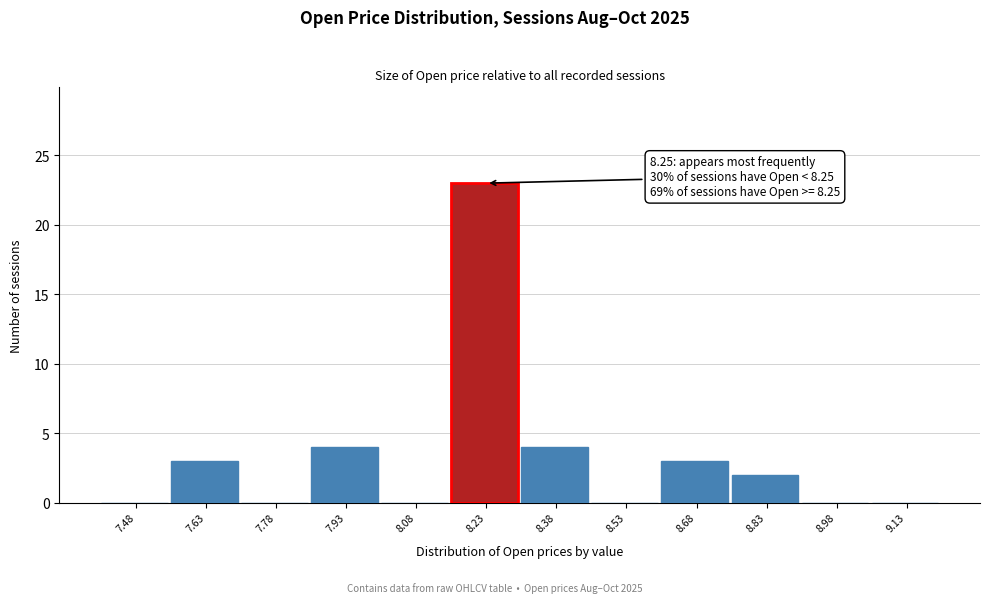

Over which range of the x-axis is the bar tallest?

8.15 to 8.30